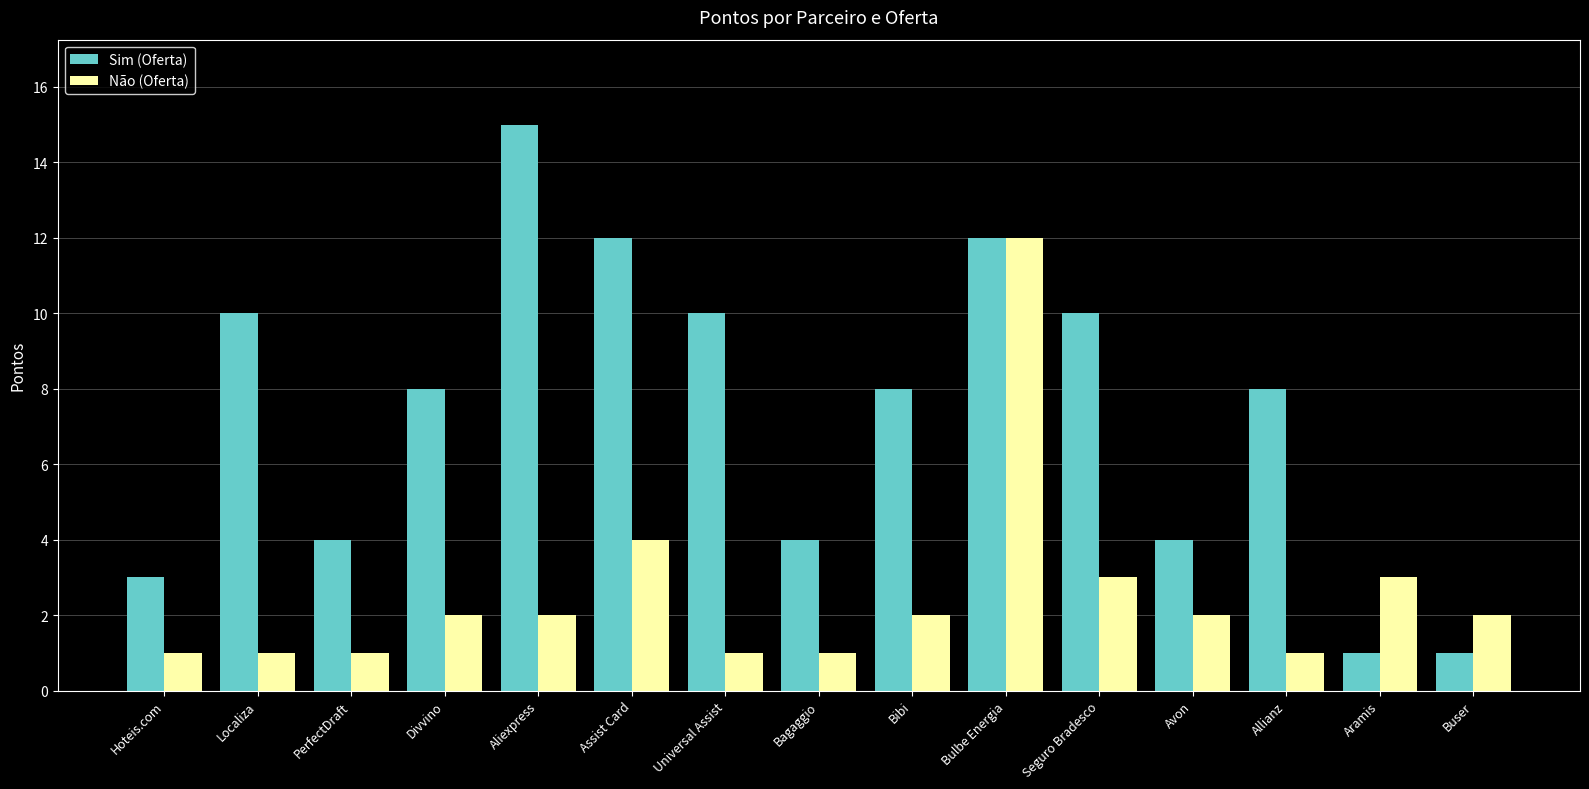

At Aramis, list the series in order from largest to smallest.

Não (Oferta), Sim (Oferta)